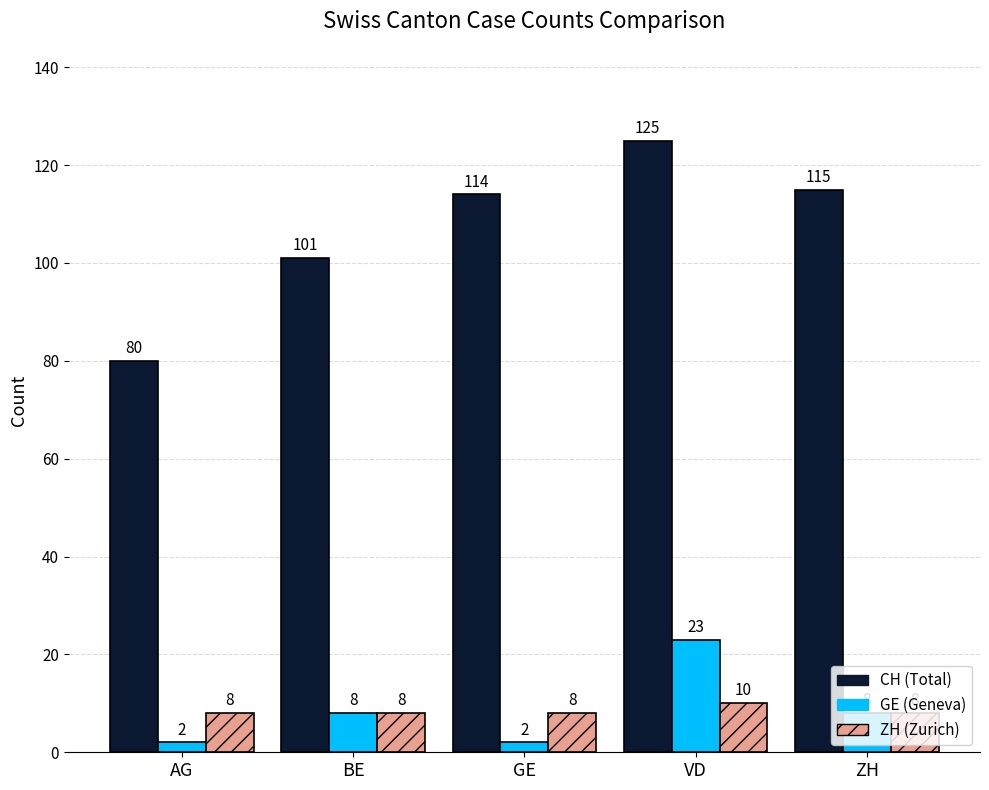

What is the average value of the ZH (Zurich) series?

8